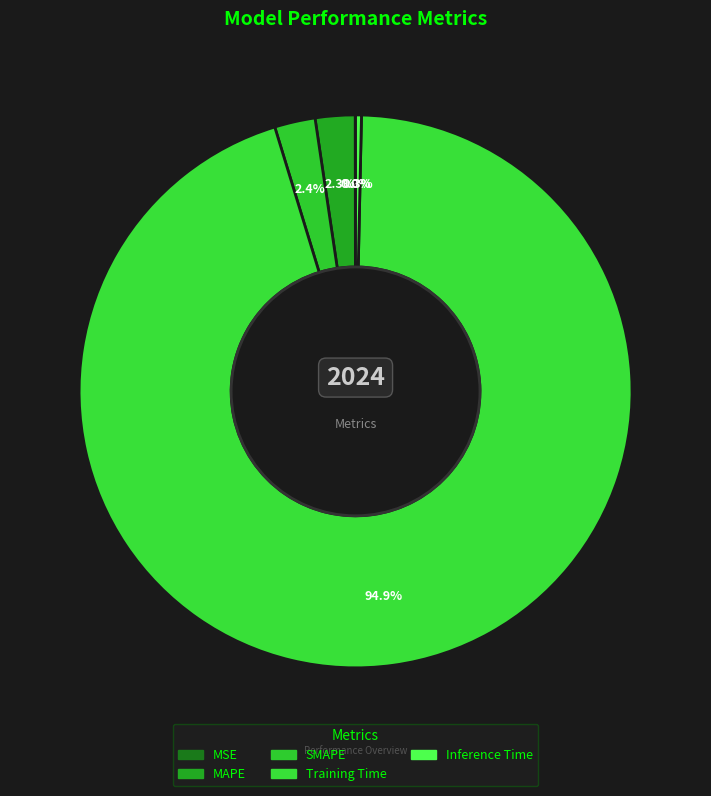

Which category accounts for the majority?

Training Time